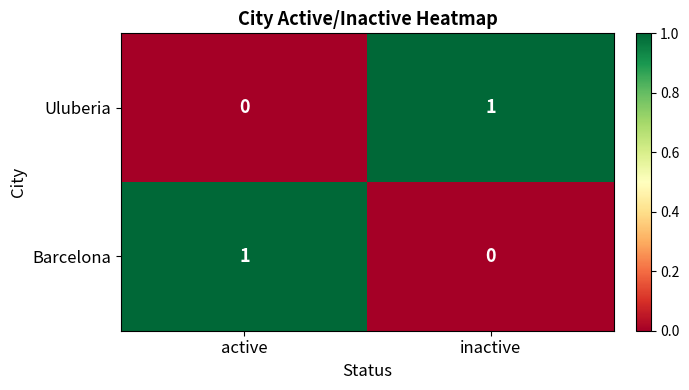

At which label is Barcelona closest to 0?

inactive